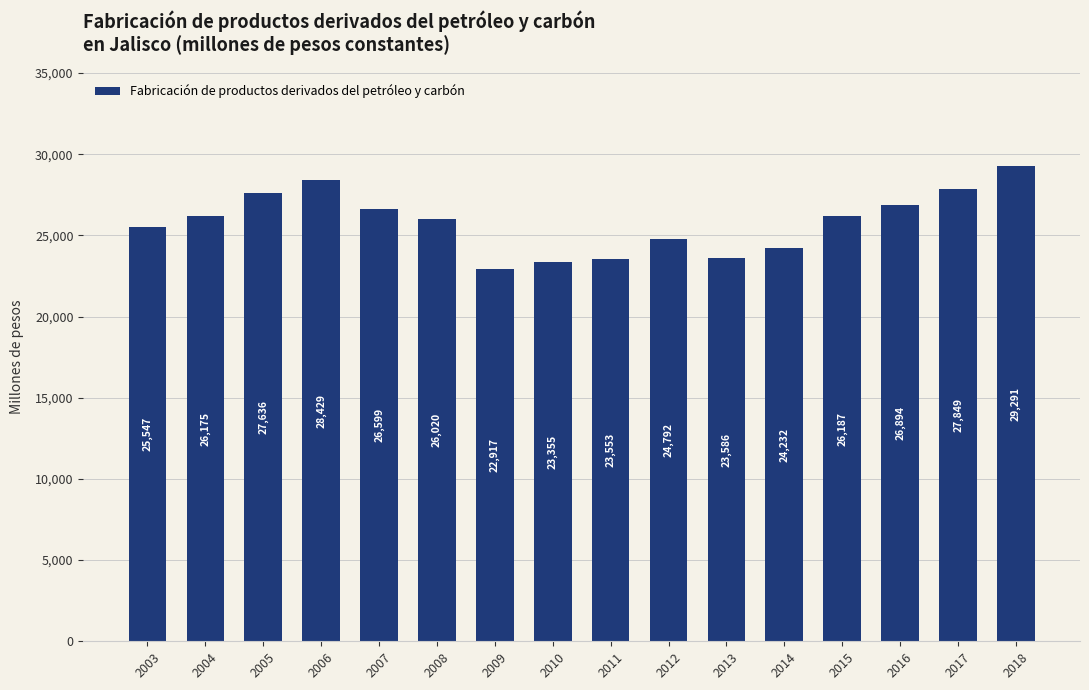

Which has a higher value, 2010 or 2003?

2003